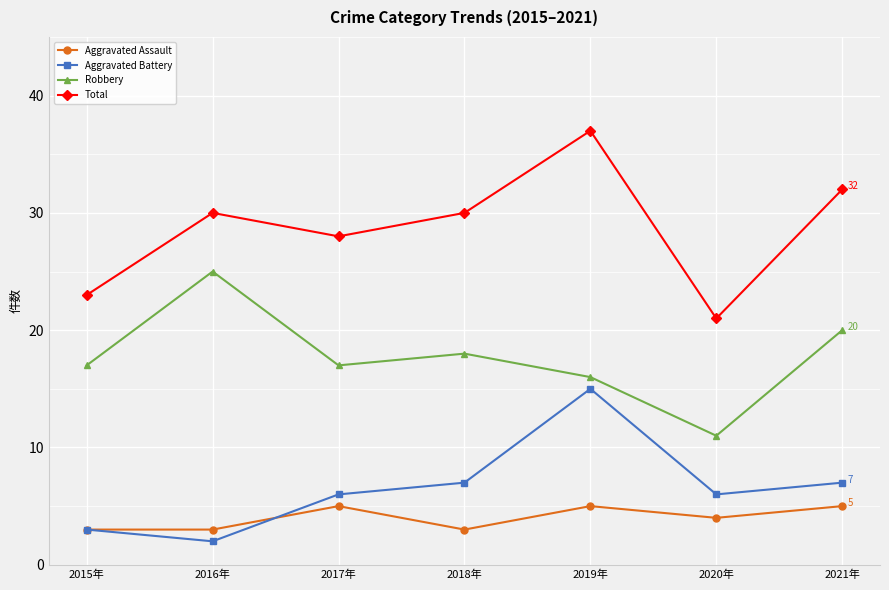

True or false: Aggravated Assault and Total intersect in this chart.

False